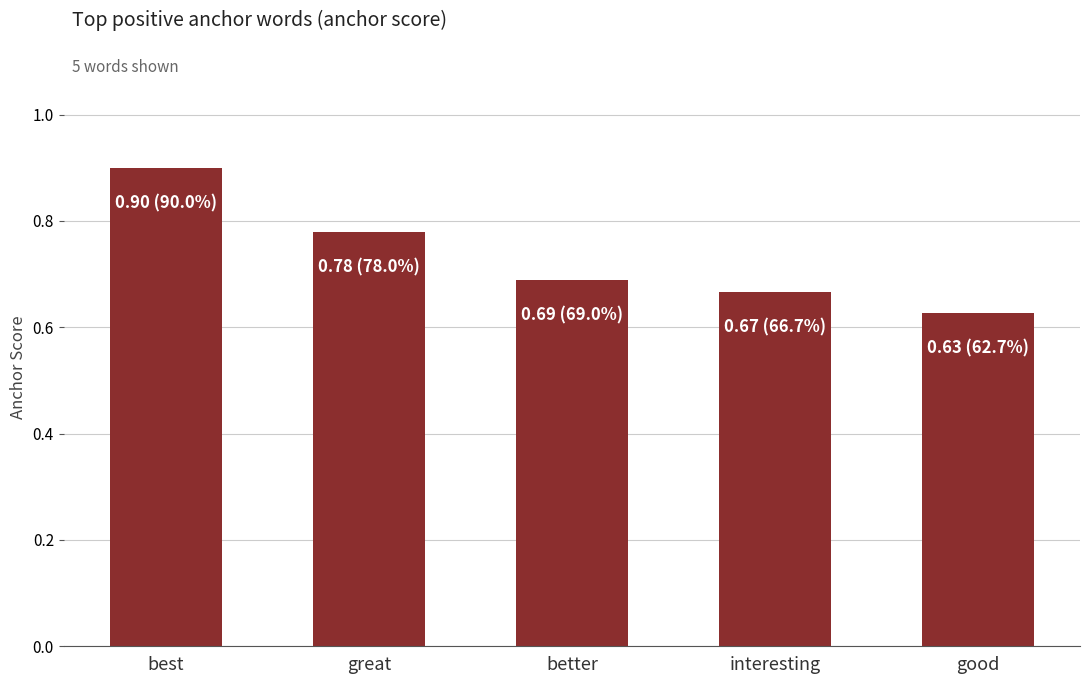

What is the difference between the maximum and minimum values?

0.3